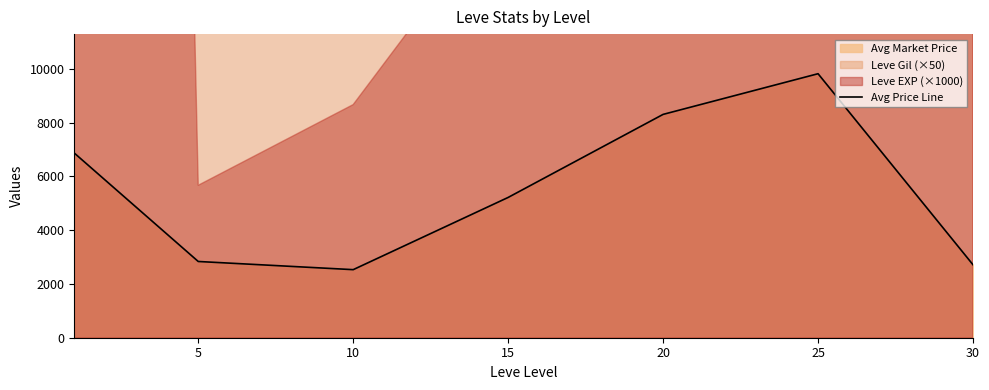

The value of Avg Price Line at 5 is 2834.3. True or false?

True